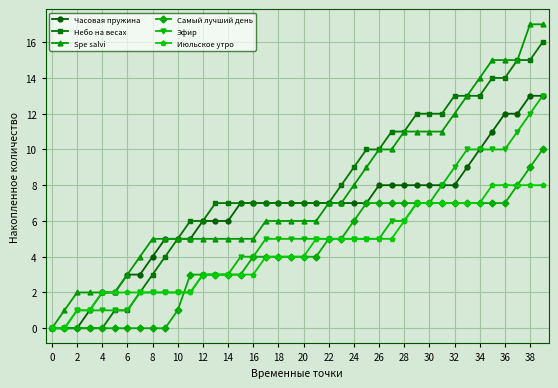

What is the greatest value displayed?

17